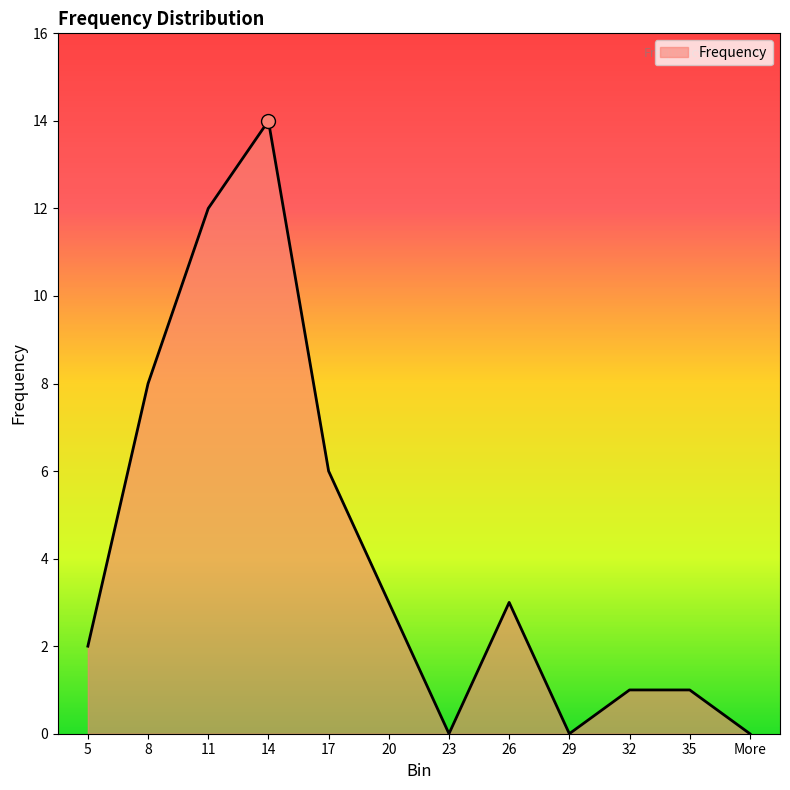

The value at 5 is 4. True or false?

False